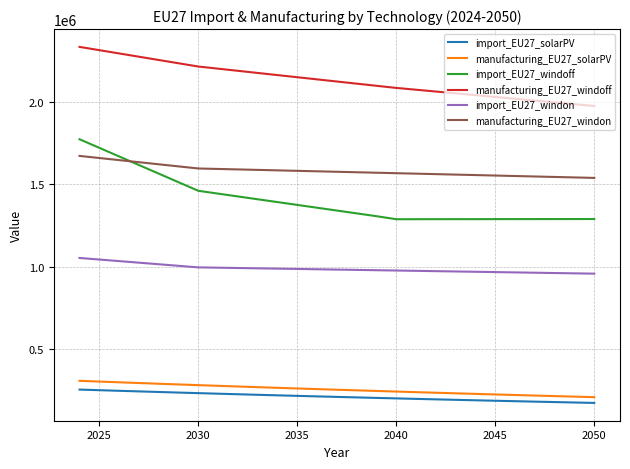

What is the difference between the second highest and second lowest values in the manufacturing_EU27_windoff series?

329146.9